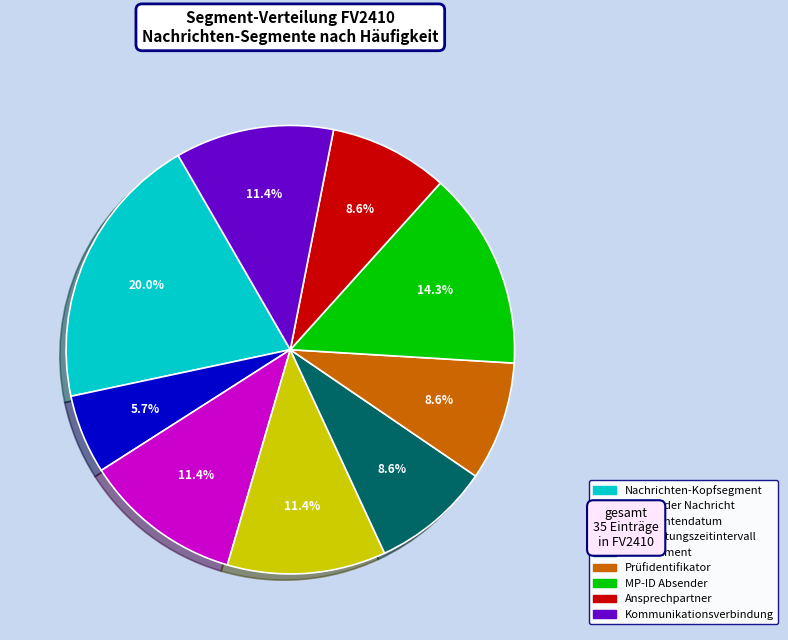

Is it true that Betrachtungszeitintervall is 22% of the pie?

False